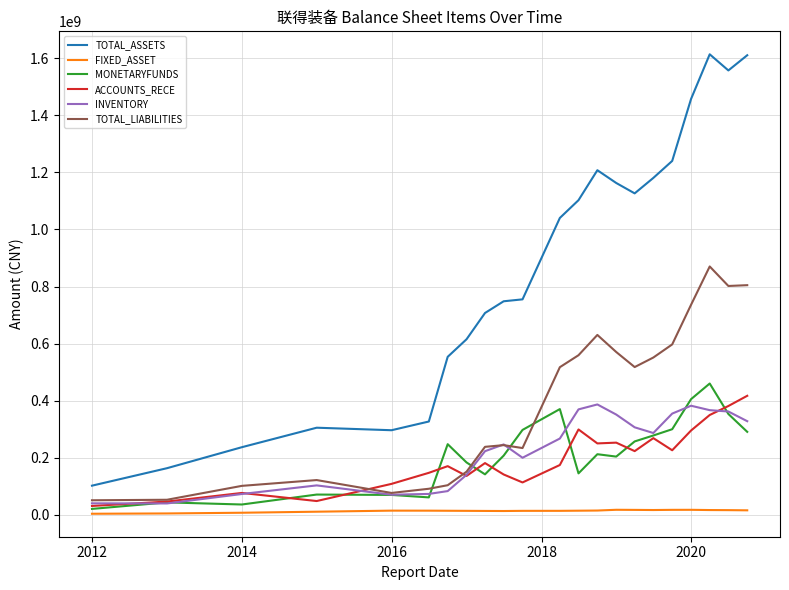

Is this an area chart (filled region under the line)?

No